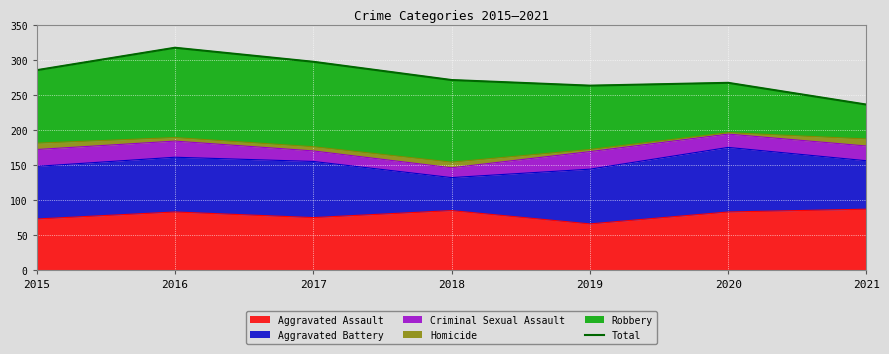

Is it true that the value at 2018 is 271?

True